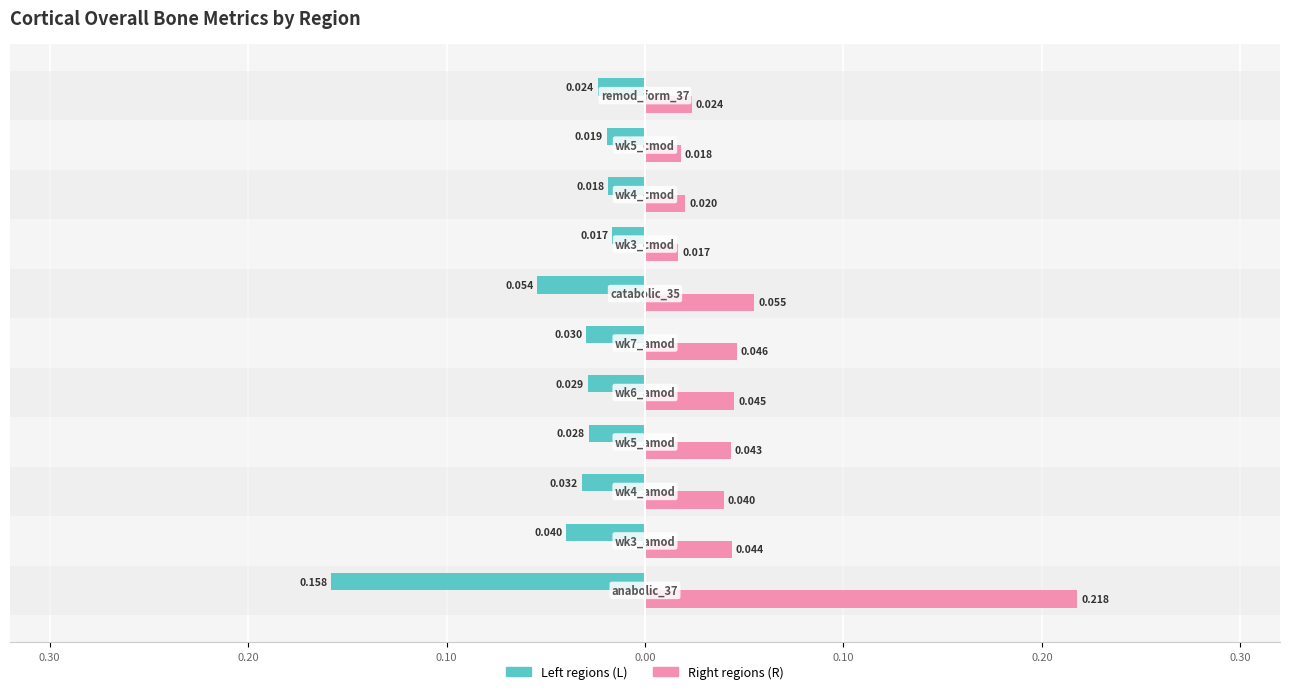

Does the chart contain stacked bars?

No